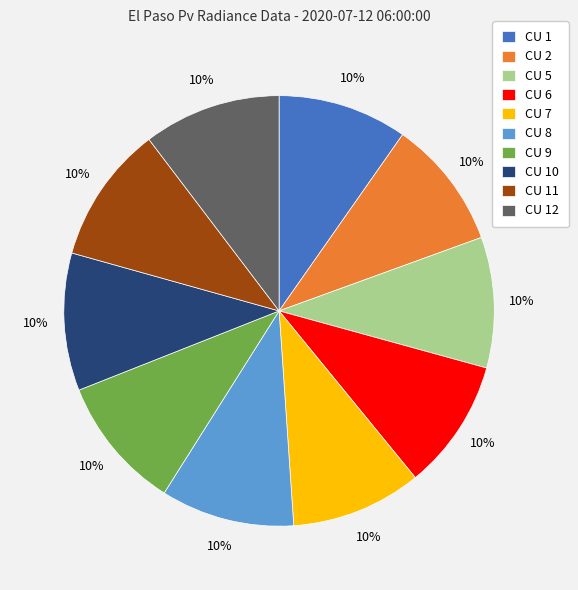

What percentage is the CU 7 slice, to the nearest percent?

10%